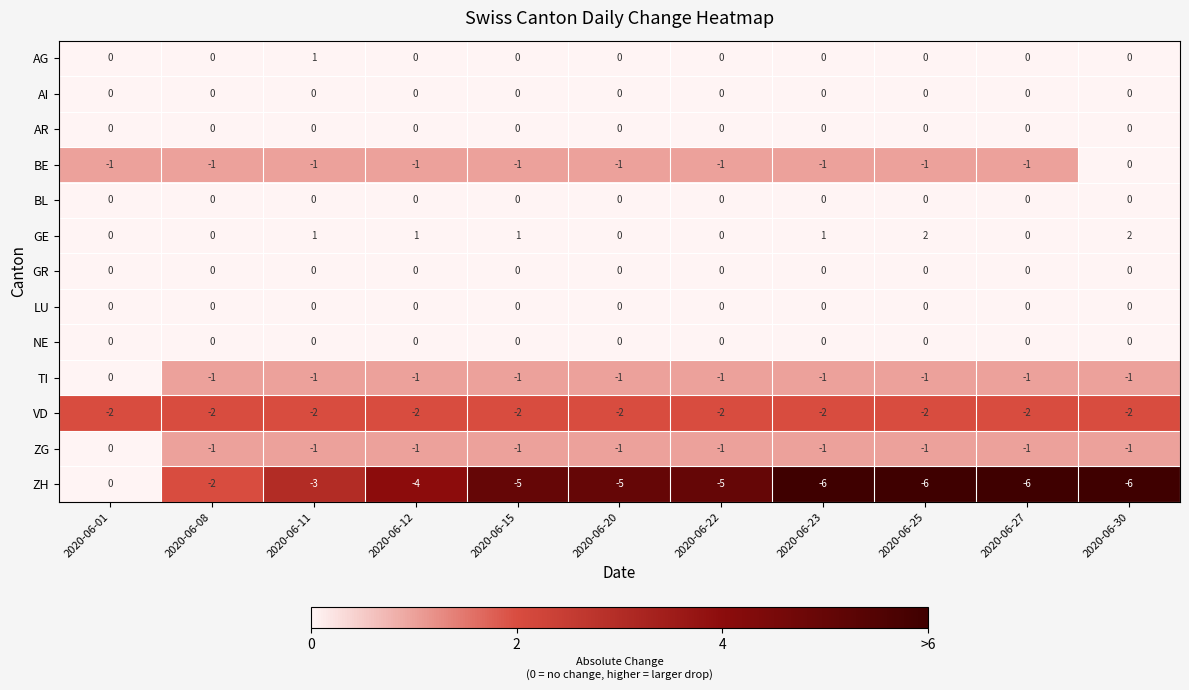

How many TI values are between -1 and 0?

11